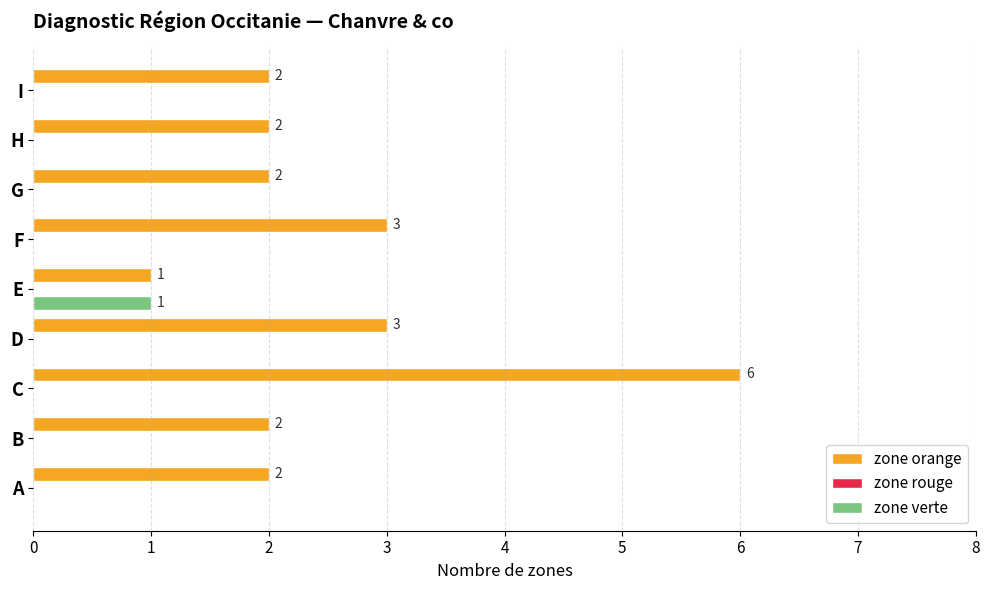

Which label corresponds to the largest value in the chart?

C